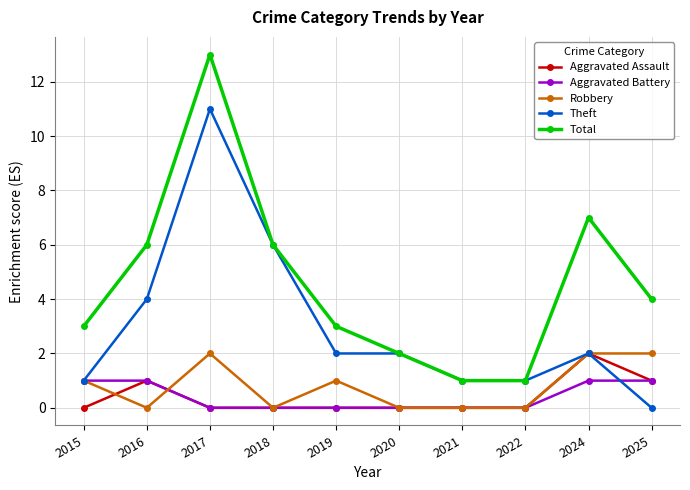

At which category is the sum across all series the highest?

2017